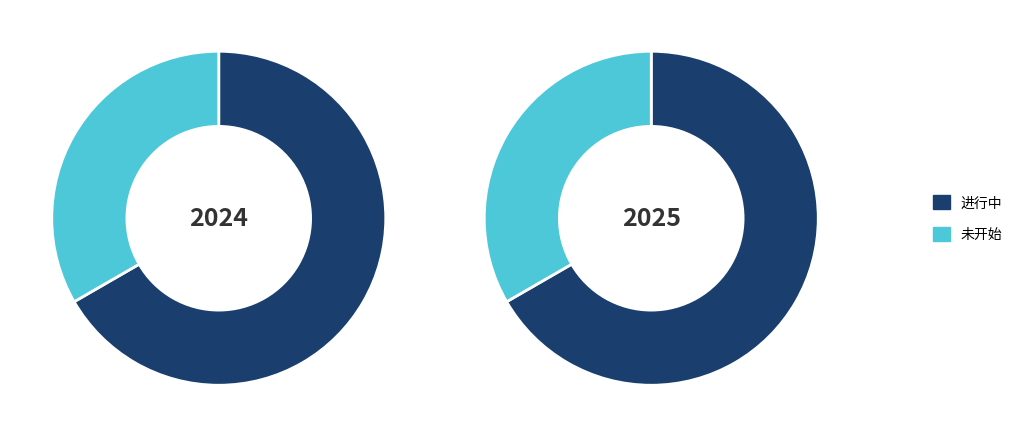

How many segments does this pie chart have?

2